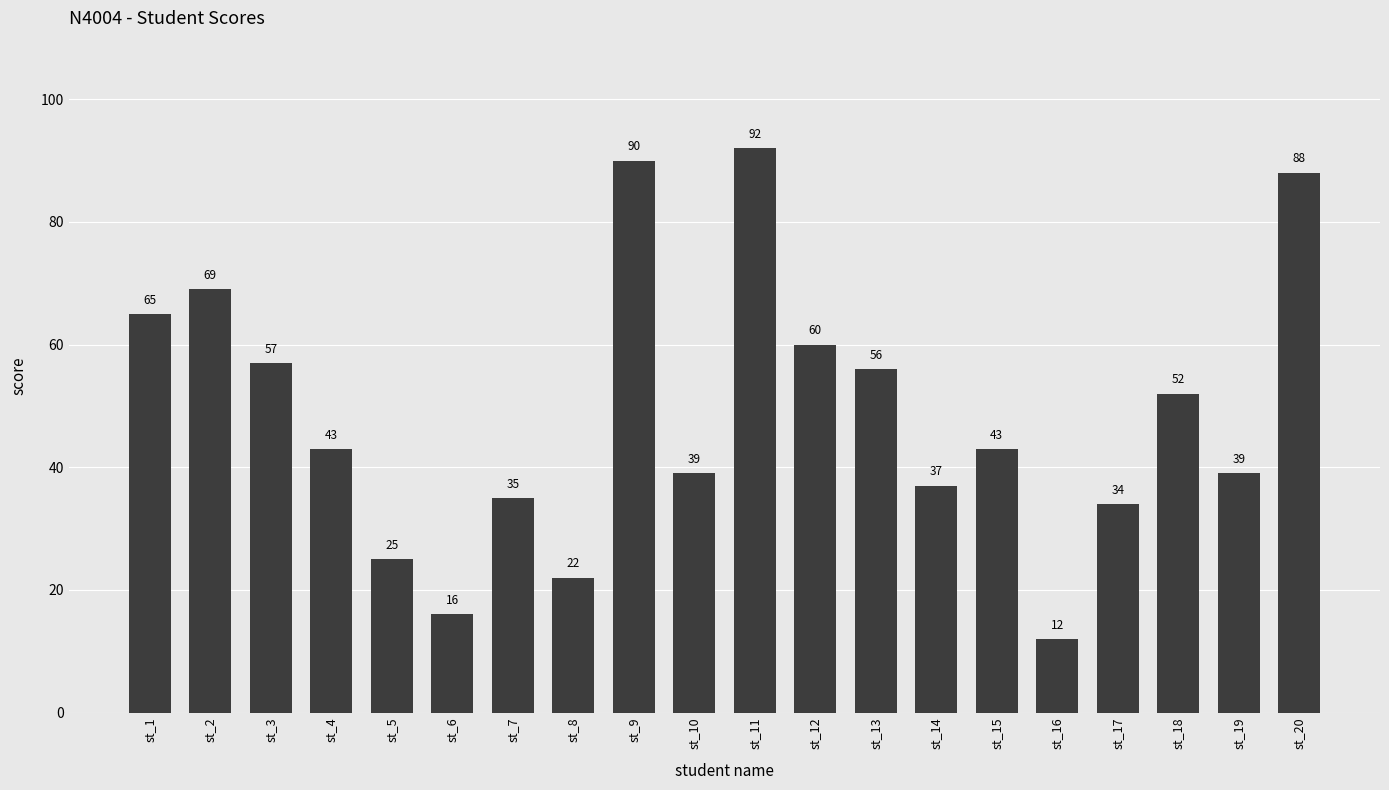

At which label is the value closest to 52?

st_18